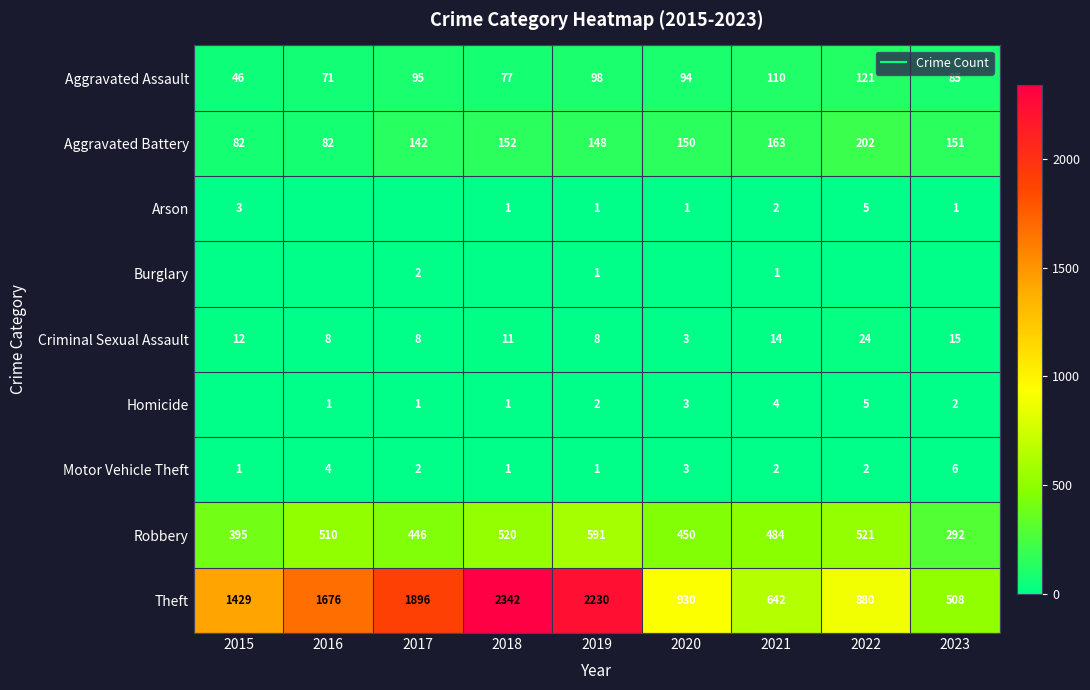

What is the difference between the highest and lowest values at 2021?

641